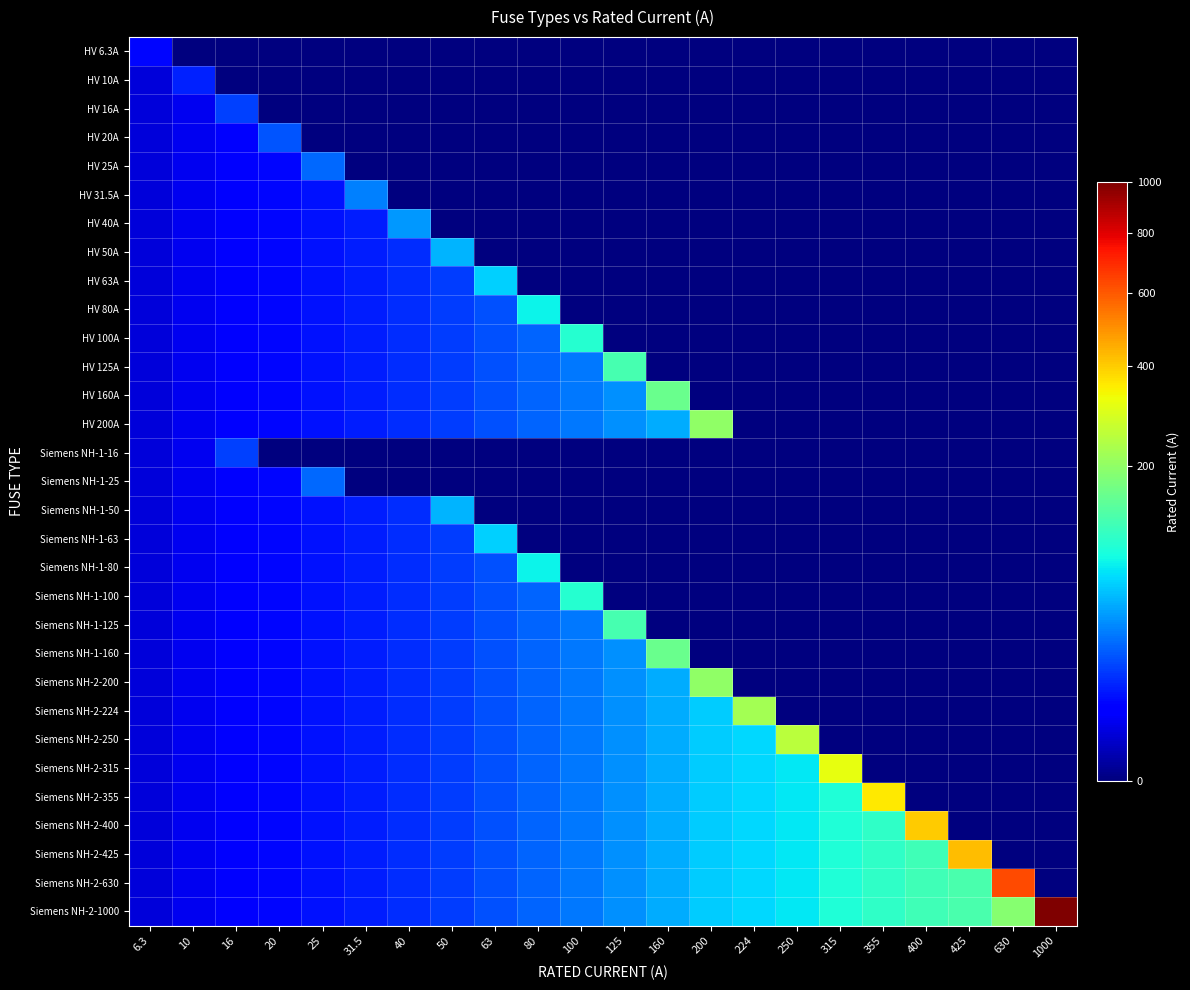

What is the total value across all series at 160?

800.0